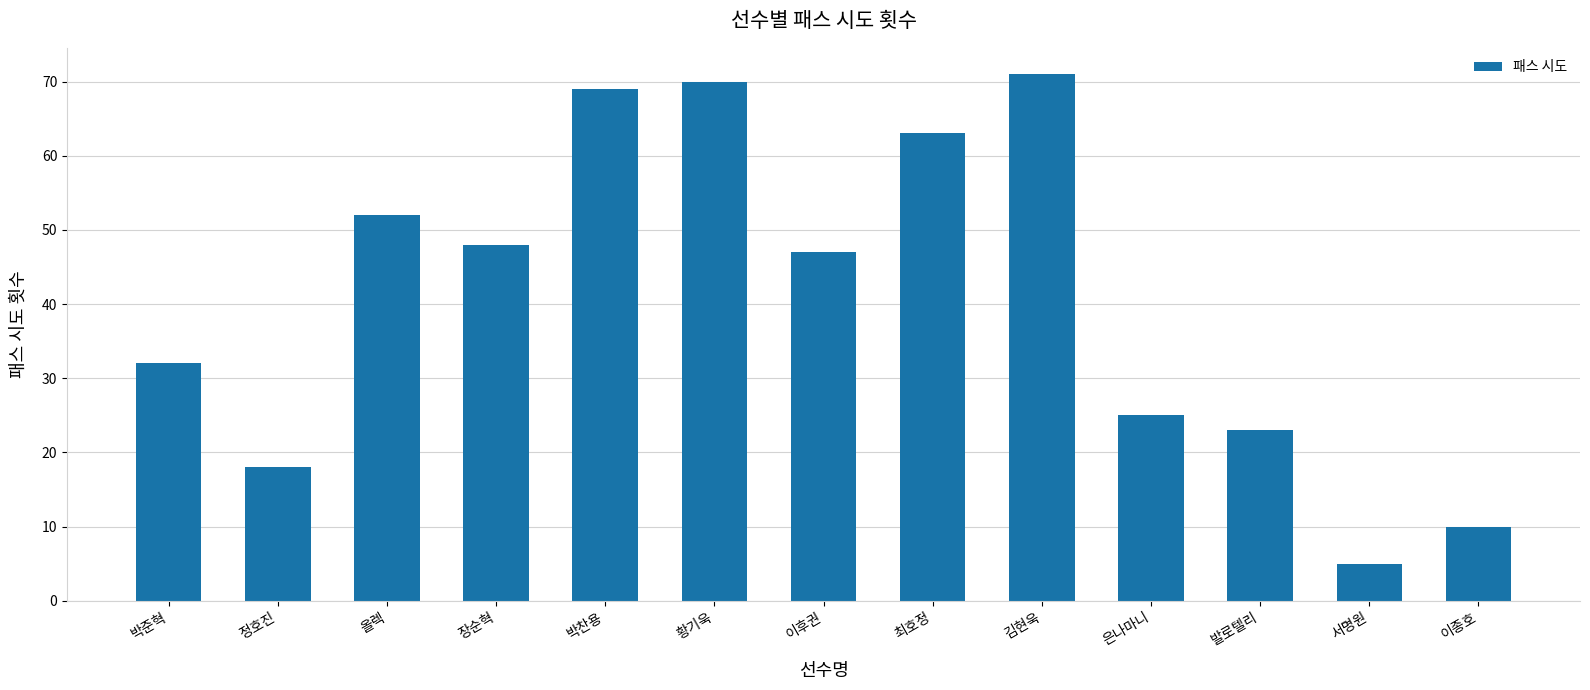

How many values are below 47?

6